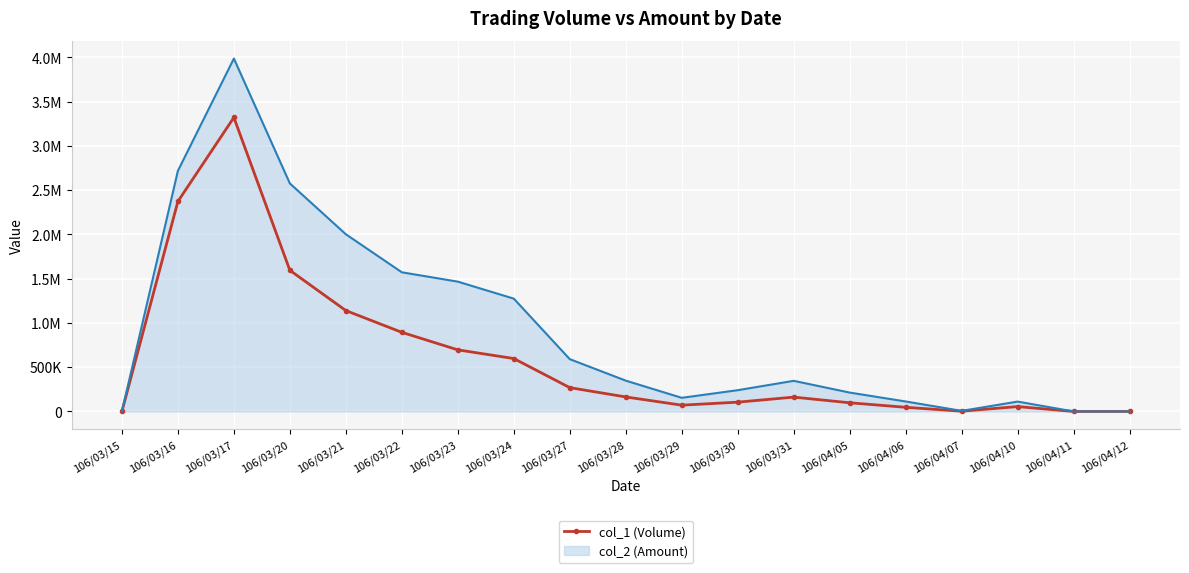

What are all the series names shown in the legend?

col_1 (Volume), col_2 (Amount)